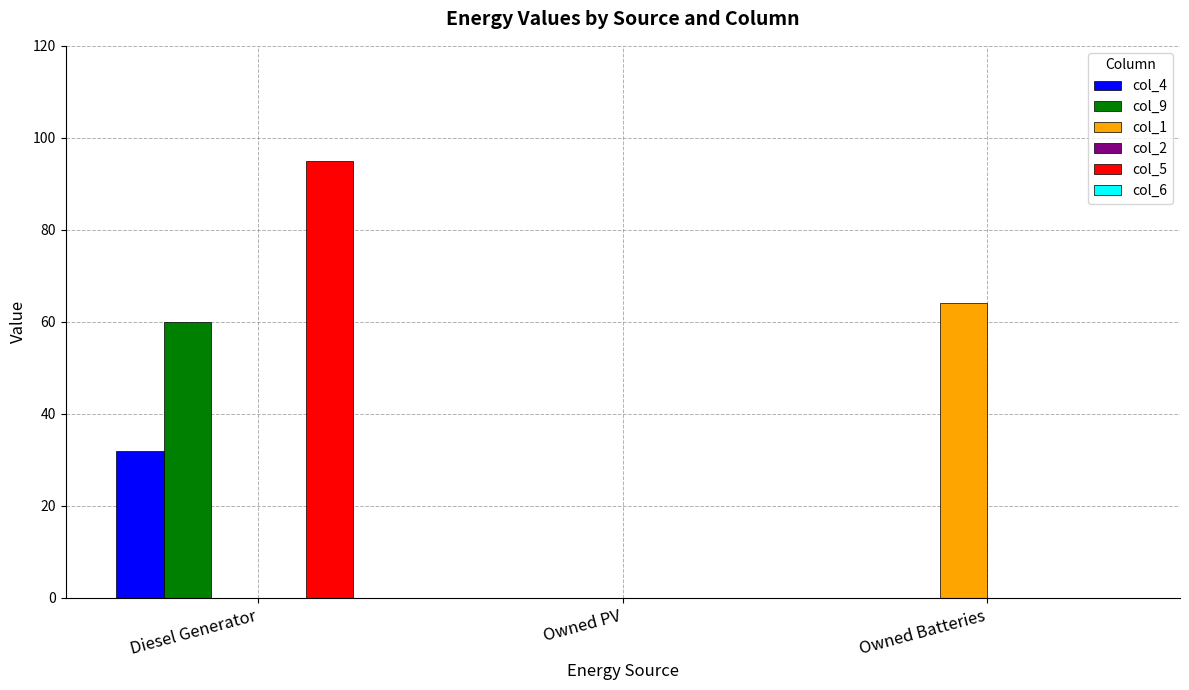

Which series changed the most between Owned PV and Owned Batteries?

col_1